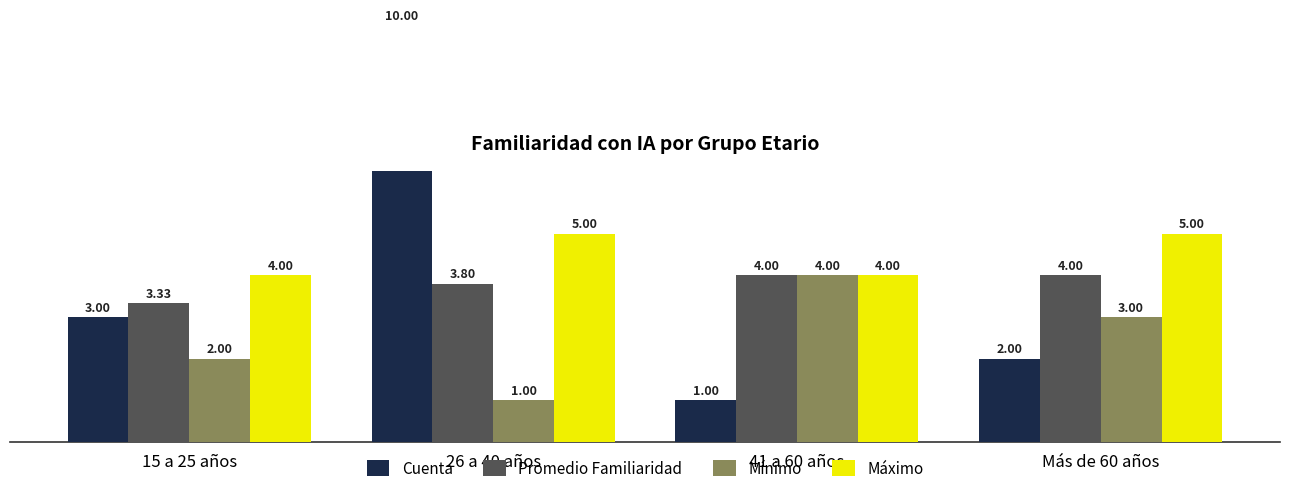

What is the average value of the Cuenta series?

4.0